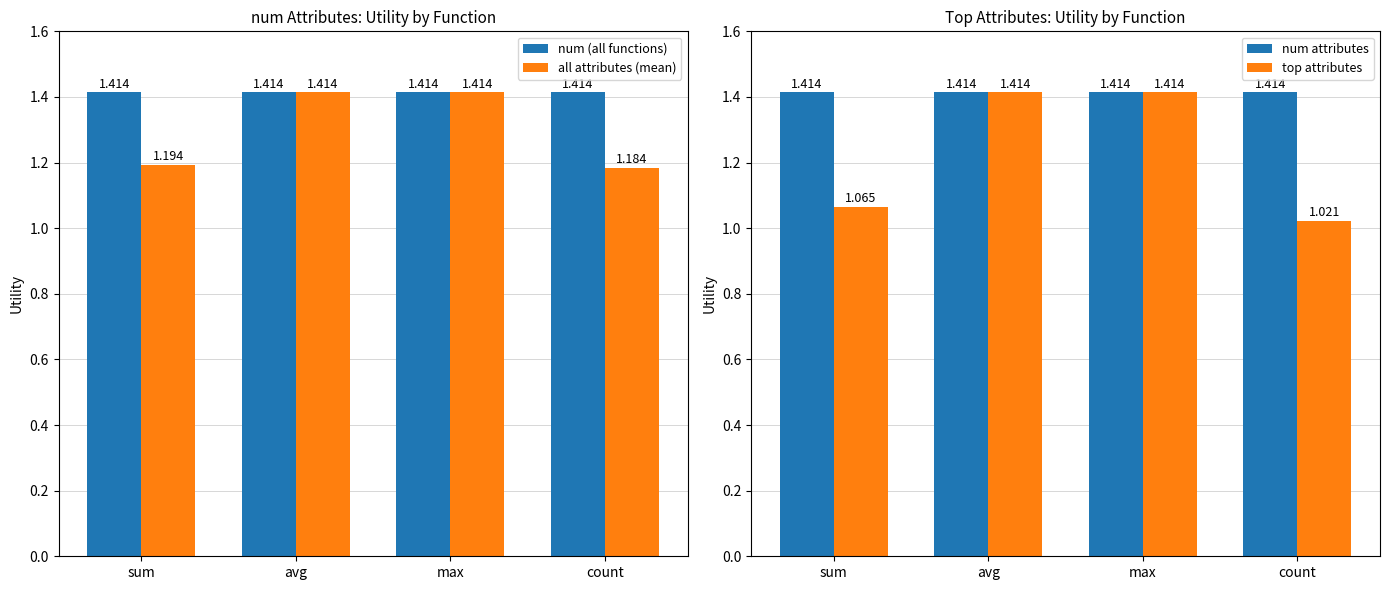

Where is num (all functions) nearest to the value 1?

sum